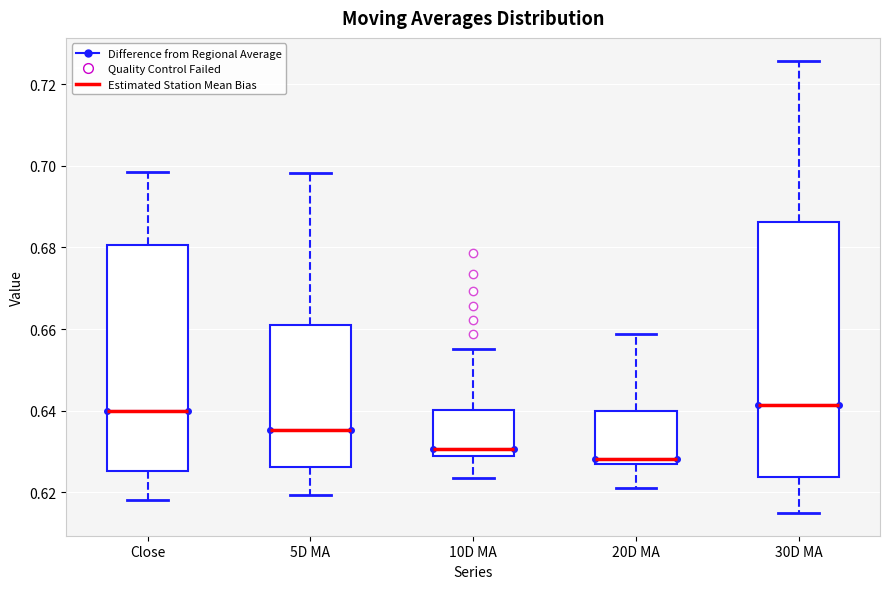

Where does the lower whisker of the box for 10D MA end on the y-axis? The values are not printed on the chart, so give them approximately, as read against the axis.

0.624